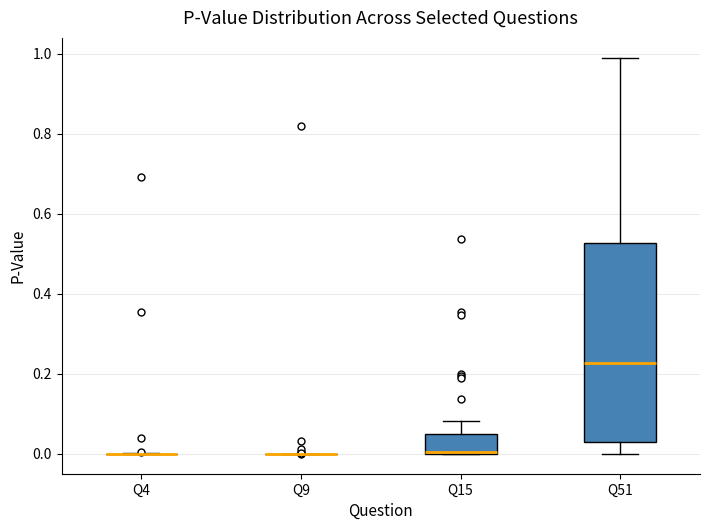

Reading left to right, read every box against the y-axis: the position of its median line, the range the box covers, and the ends of its whiskers. The values are not printed on the chart, so give them approximately, as read against the axis.

Q4: box collapsed to a line at 0.00, whiskers 0.00 to 0.00
Q9: box collapsed to a line at 0.00, whiskers 0.00 to 0.00
Q15: median 0.00 (drawn on the box's lower edge), box 0.00 to 0.04, whiskers 0.00 to 0.08
Q51: median 0.22, box 0.02 to 0.52, whiskers 0.00 to 1.00